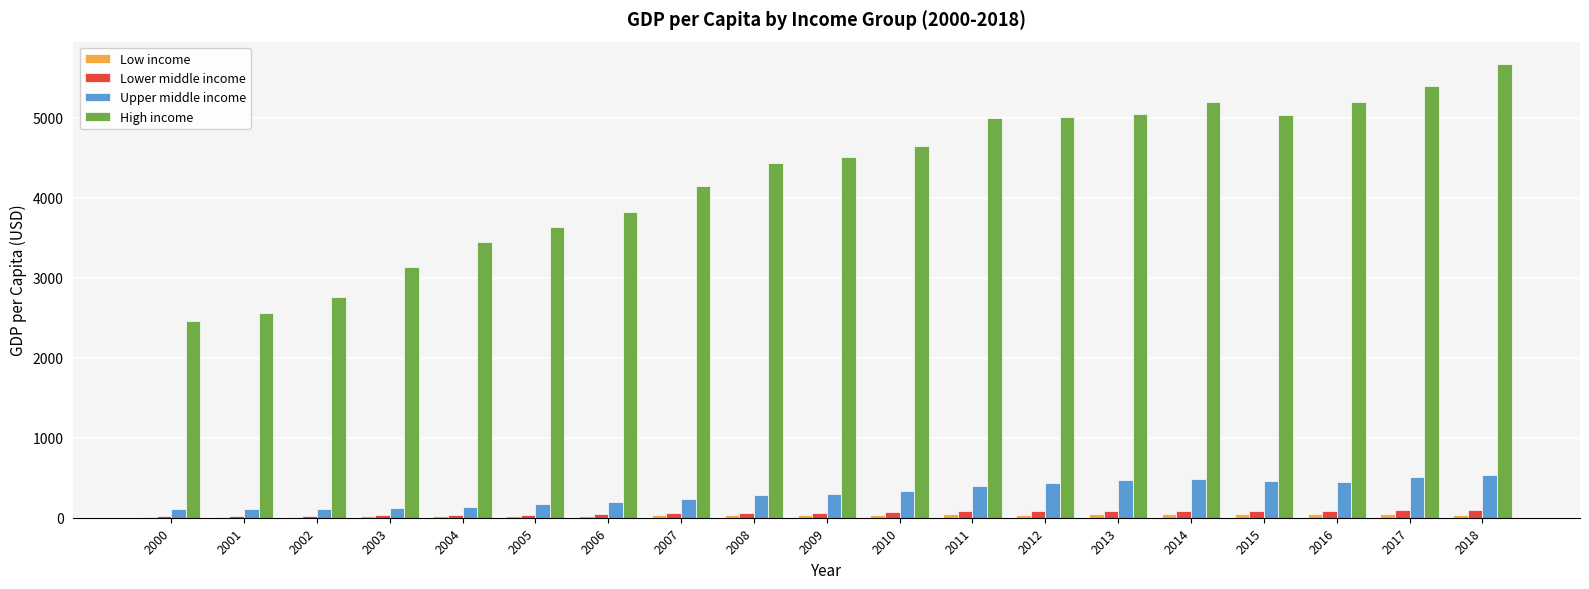

True or false: Lower middle income has a value of 97.7 at 2018.

True